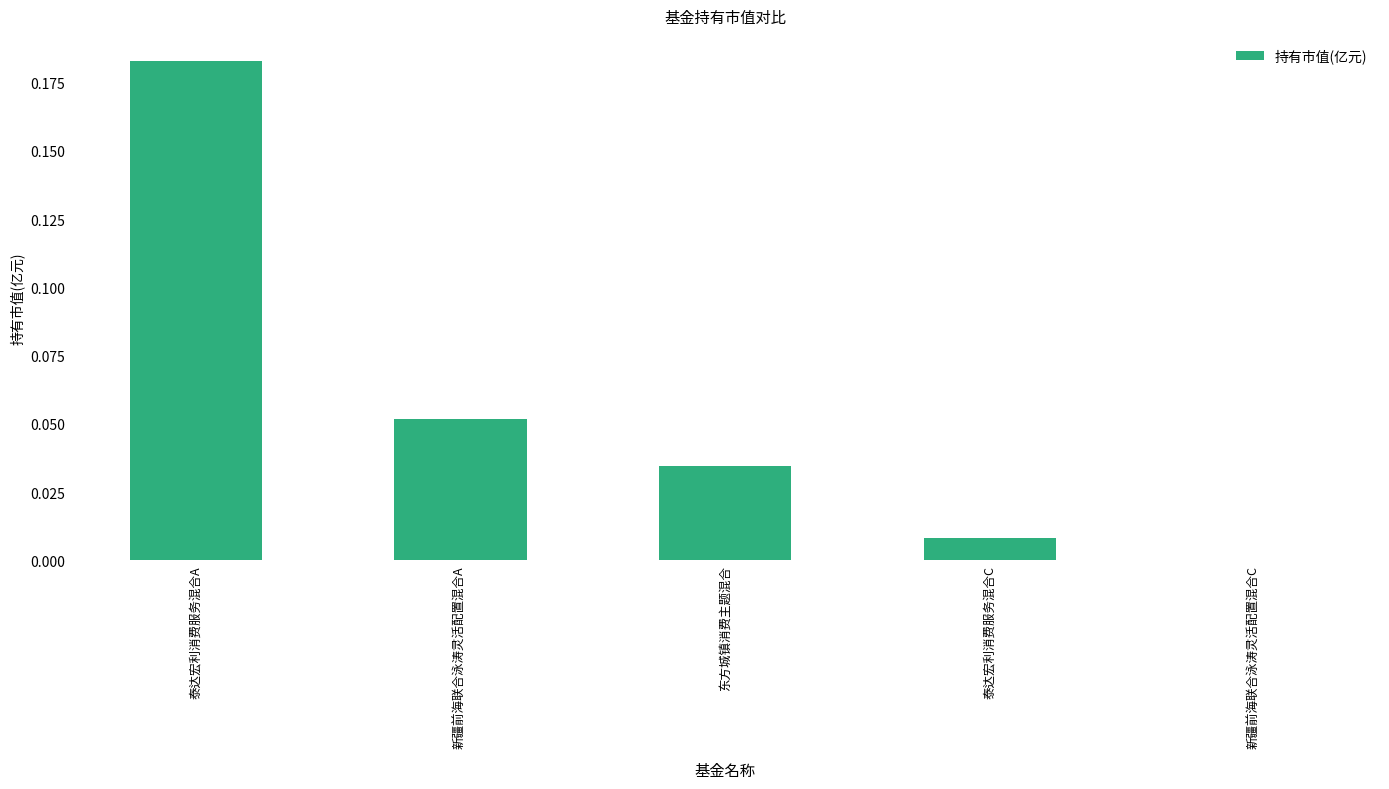

Between 东方城镇消费主题混合 and 新疆前海联合泳涛灵活配置混合C, which is larger?

东方城镇消费主题混合